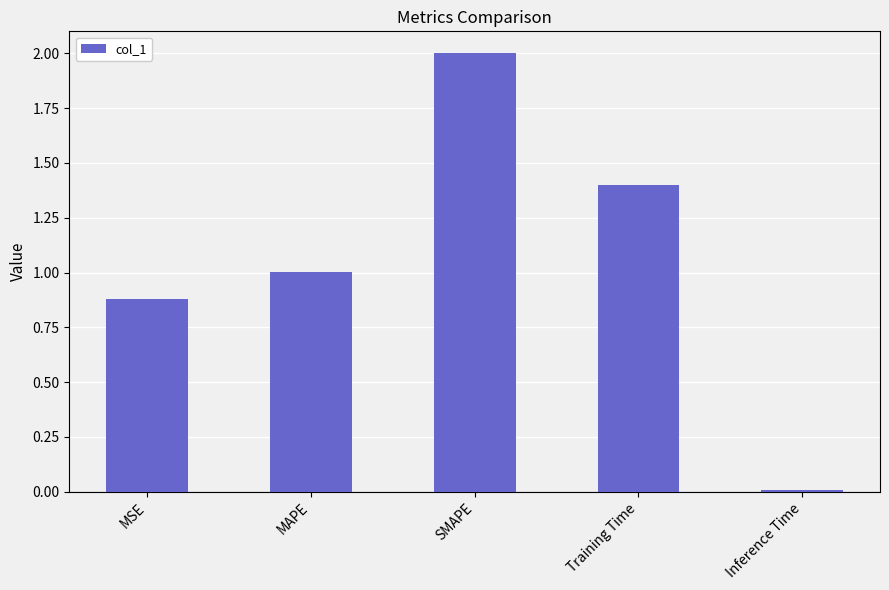

What is the ratio of the value at MAPE to the value at SMAPE?

0.5